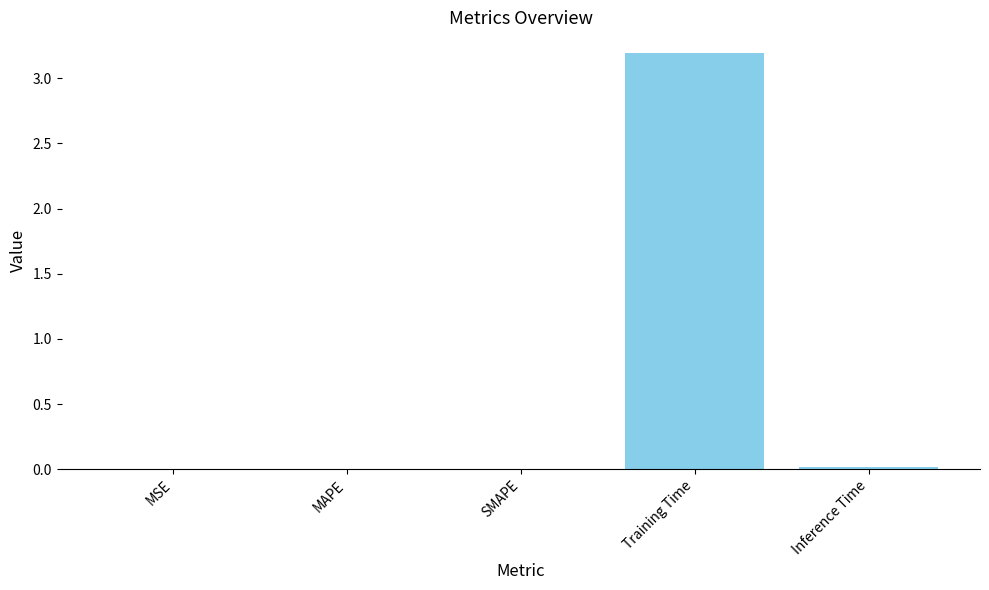

At which category does the chart reach its peak across all series?

Training Time